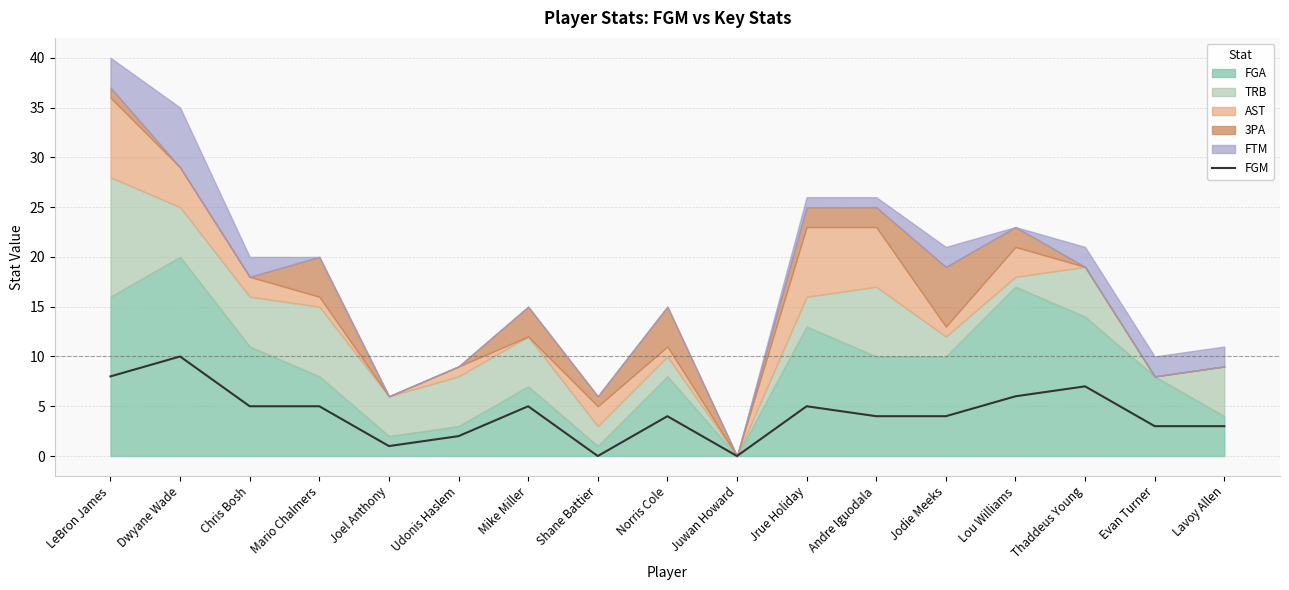

Approximately how many times larger is the value at Jrue Holiday compared to Andre Iguodala?

1.2